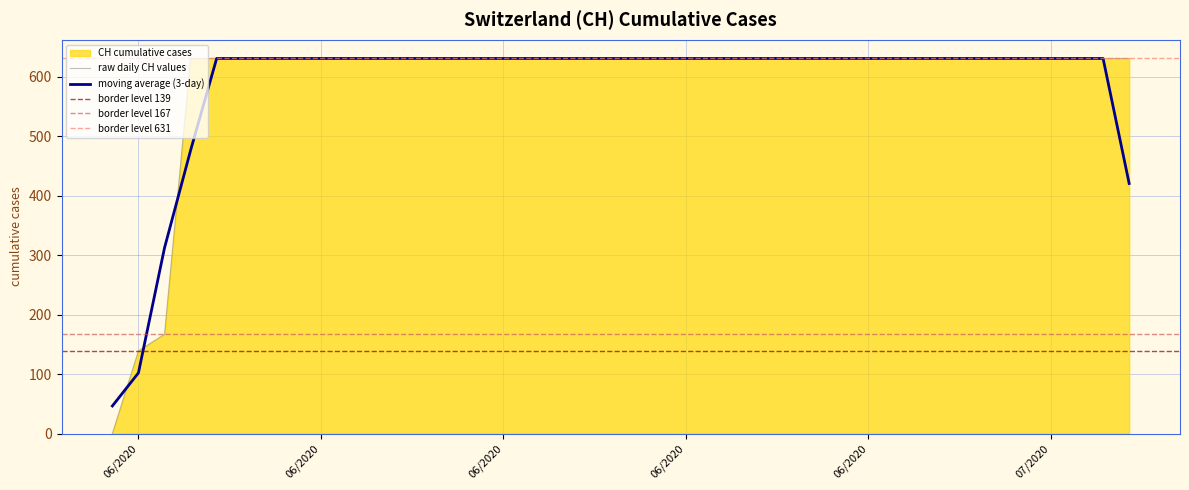

True or false: the data has more than 2 interior local peaks.

False